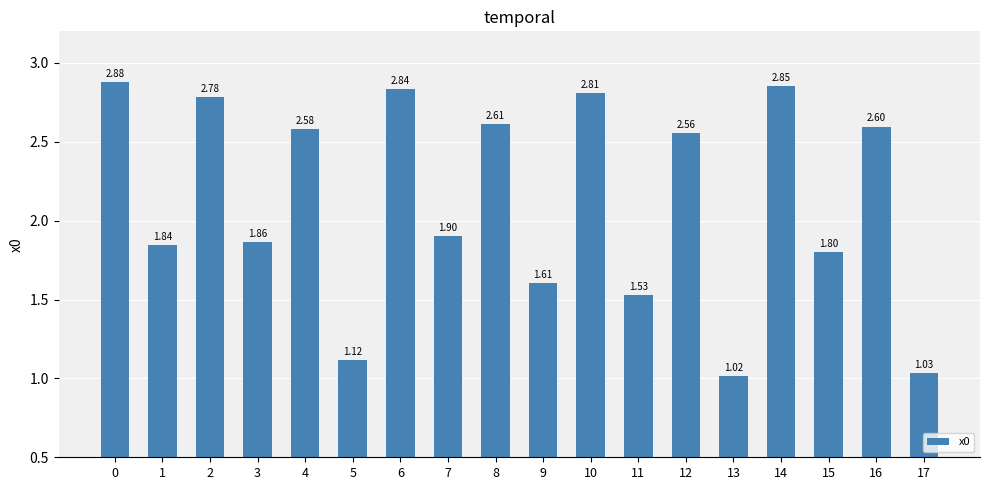

Is it true that the value at 16 is 0.9?

False